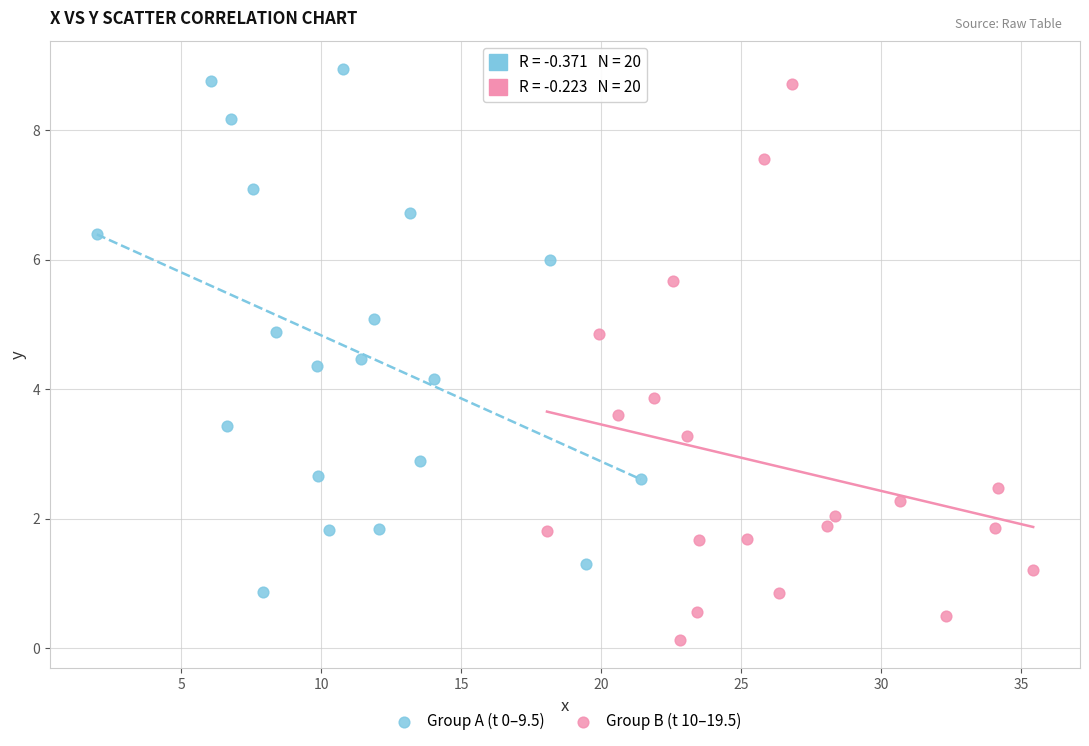

Which series has the largest Y range (max minus min)?

Group B (t 10–19.5)